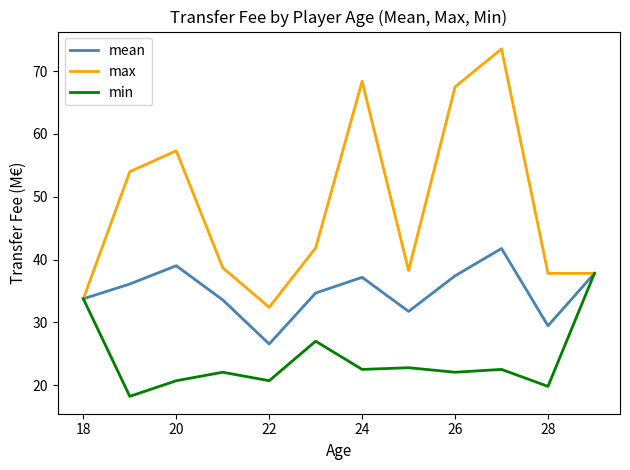

List the series in order of their overall mean, highest first.

max, mean, min